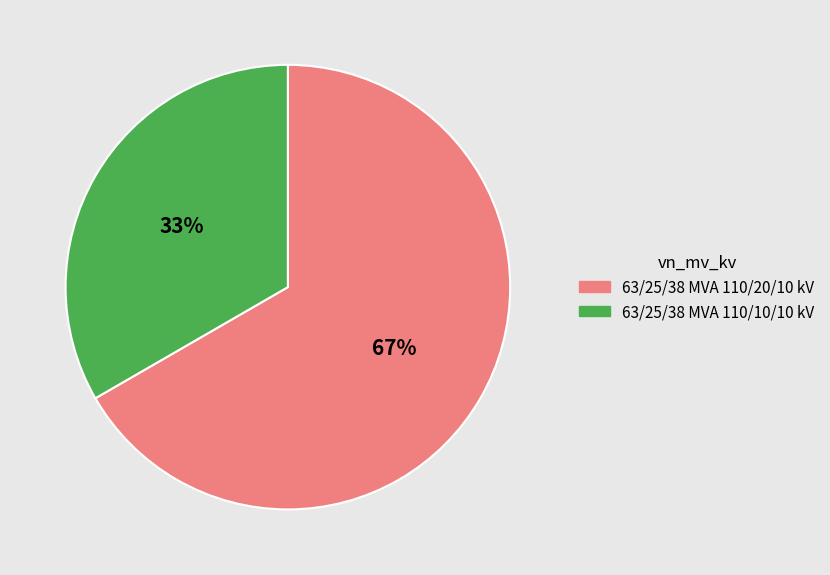

Is it true that 63/25/38 MVA 110/10/10 kV is 25% of the pie?

False